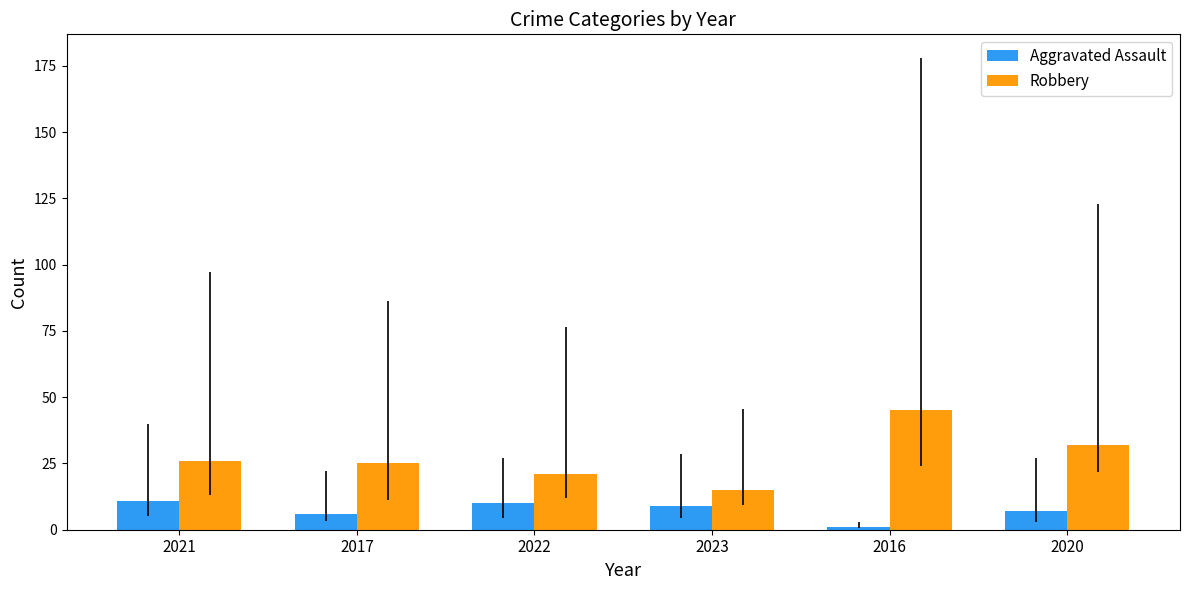

Which series has the widest spread of values?

Robbery